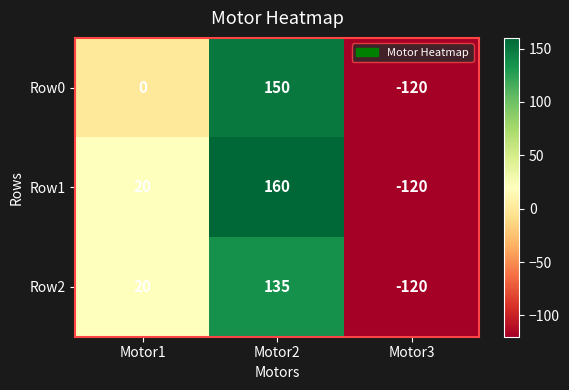

Which series has the widest spread of values?

Row1